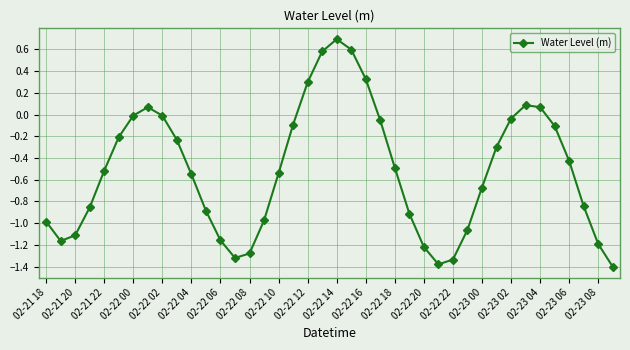

What is the sum of all values?

-20.6